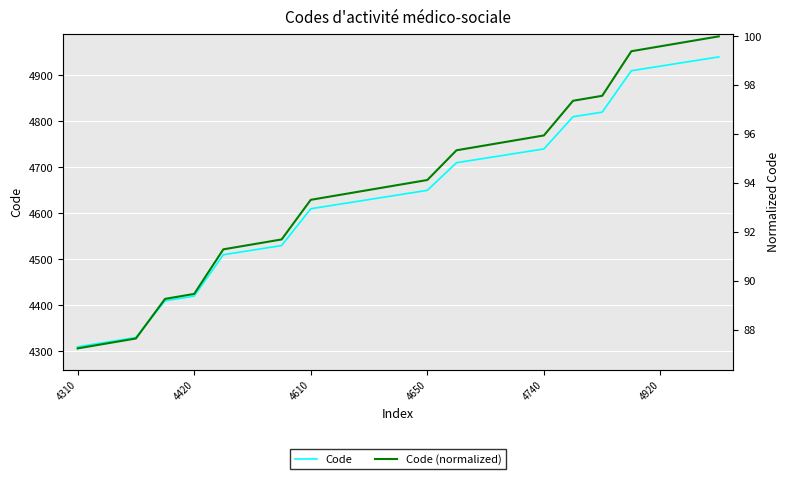

What is the difference between the second highest and second lowest values in the Code (normalized) series?

12.3